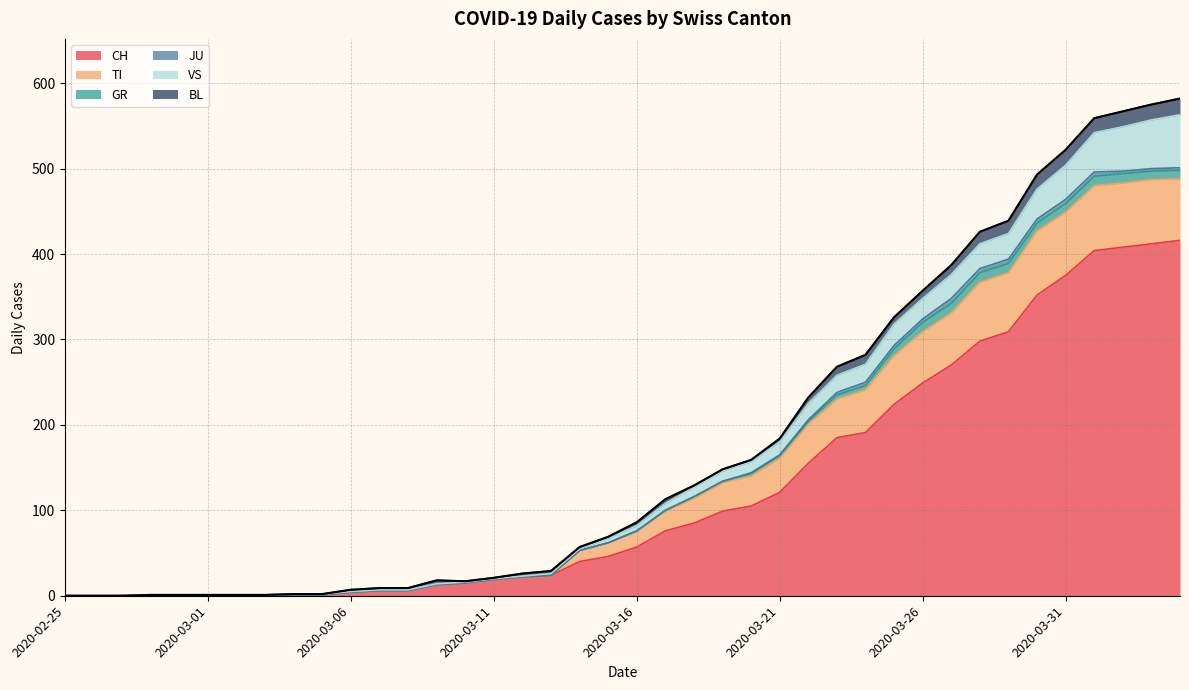

What is the highest value of the TI series?

76